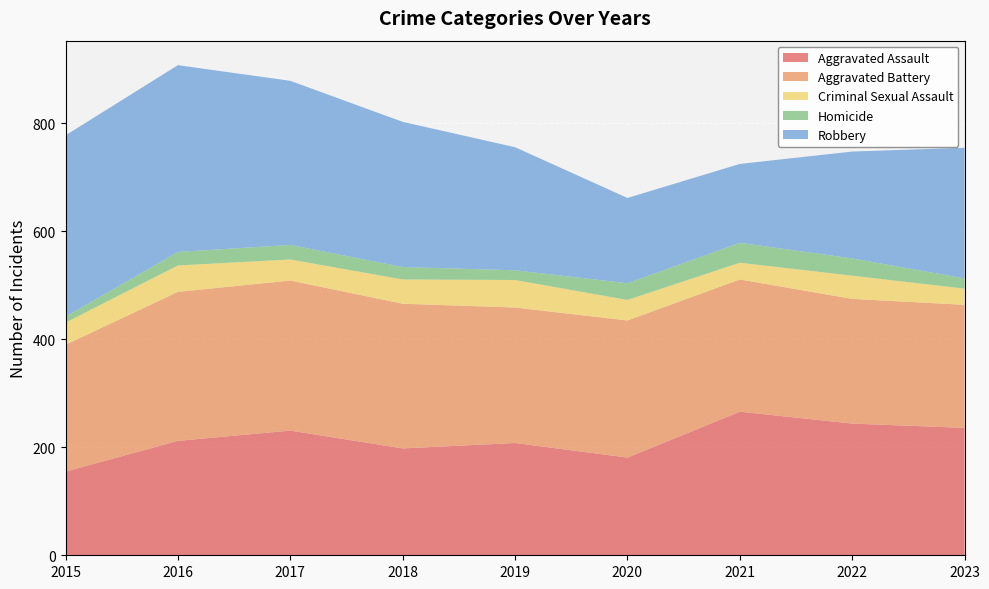

Reading left to right, what are all the values shown in this chart?

Aggravated Assault: 155	212	231	198	208	181	266	244	236
Aggravated Battery: 235	276	278	268	251	254	245	231	228
Criminal Sexual Assault: 41	49	39	45	51	38	31	43	30
Homicide: 11	25	27	23	18	31	37	32	19
Robbery: 336	346	304	269	228	158	146	198	242